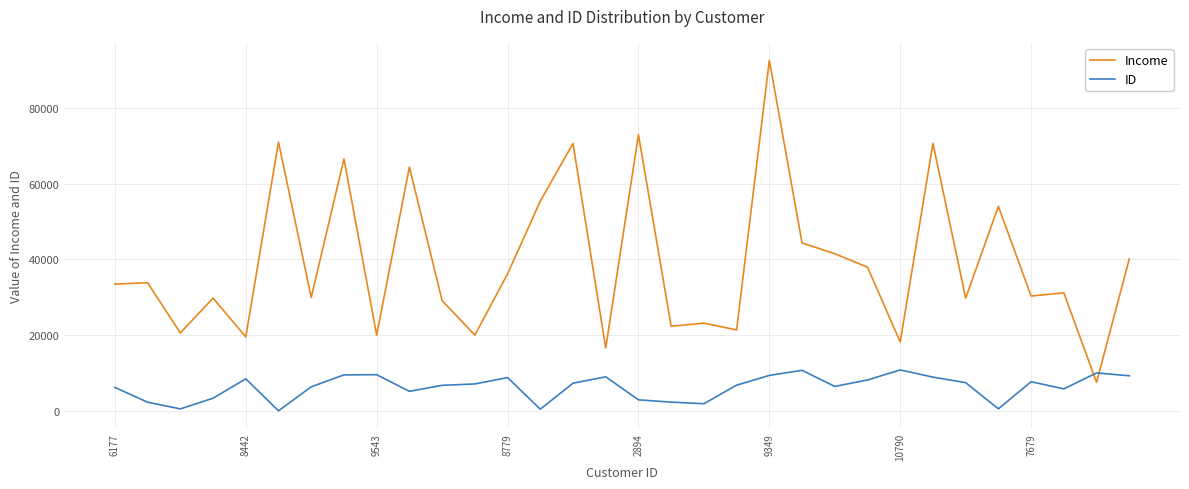

After their last crossing, which series has the higher values: ID or Income?

Income